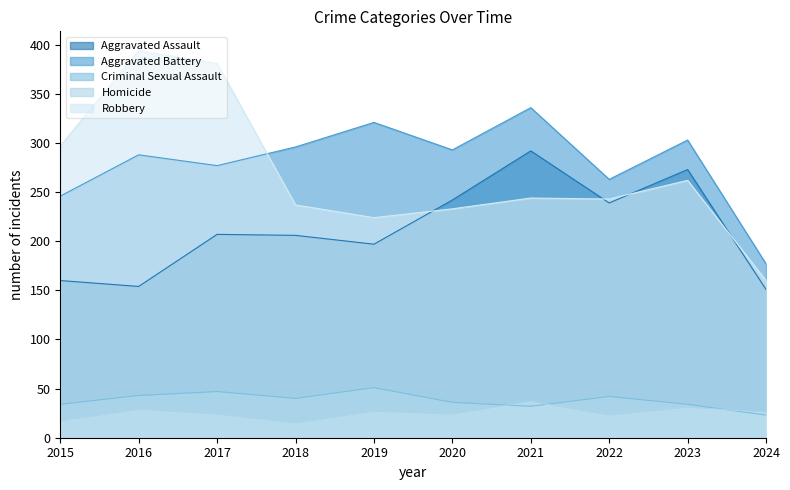

What is the minimum value for Homicide?

15